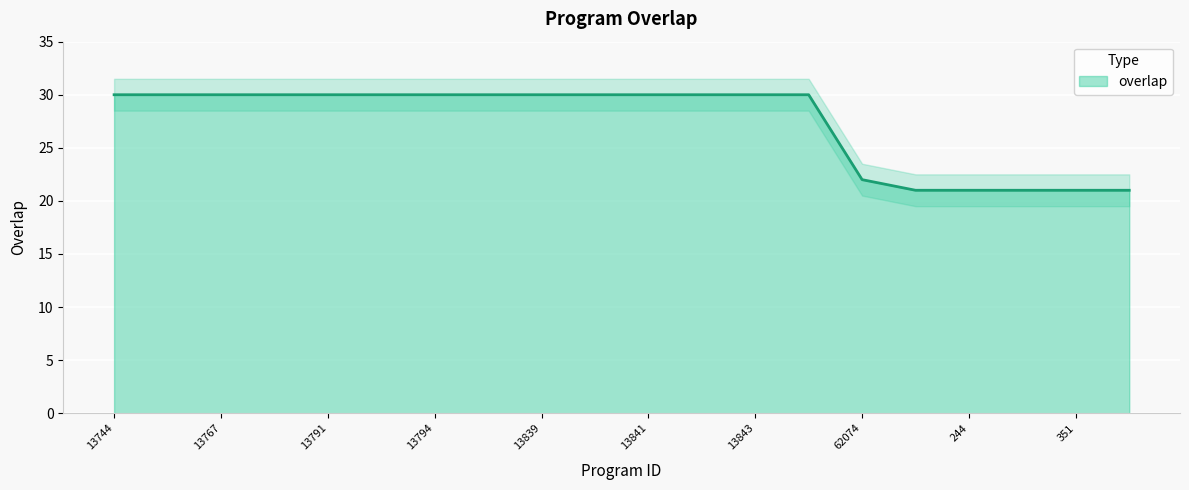

Where is the data nearest to the value 25?

62074